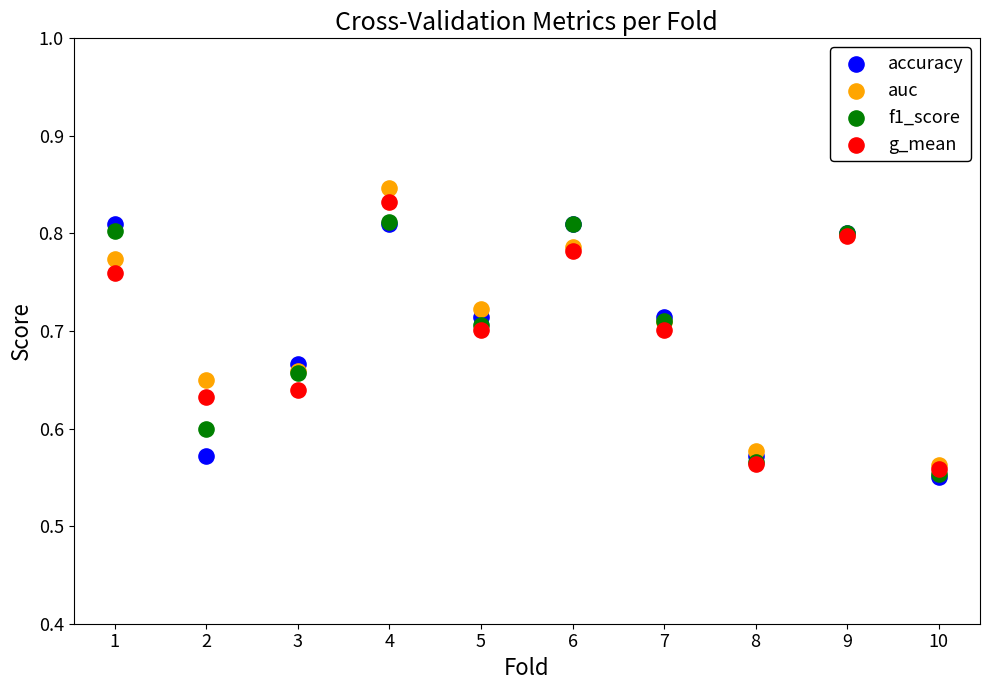

Which series has the widest spread of Y values?

auc